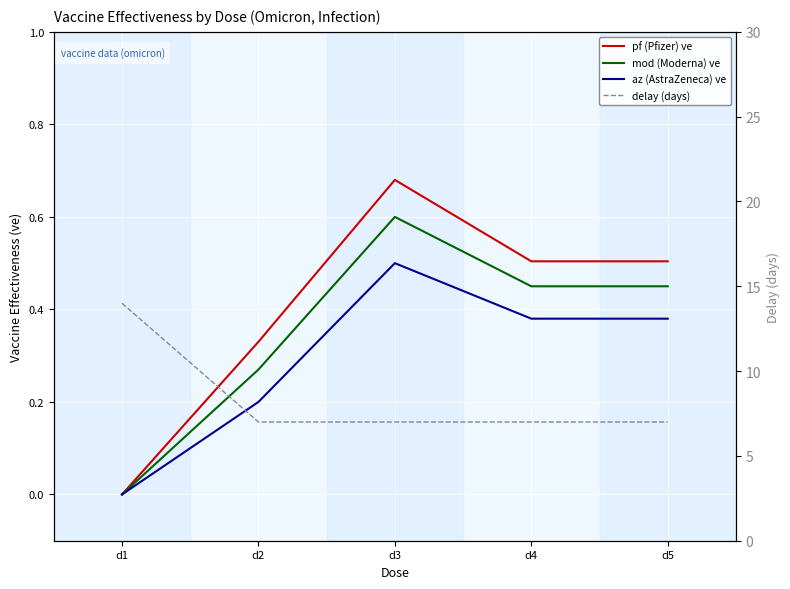

What is the value of the delay (days) point at the 3rd from the left?

7.0